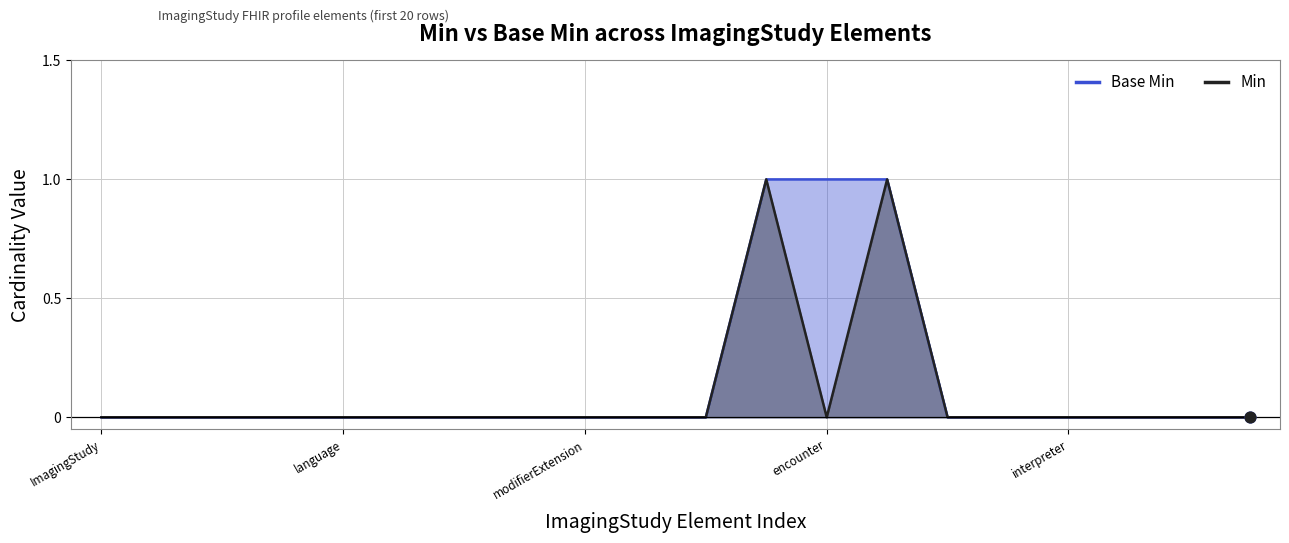

Which series contains the lowest Y value?

Base Min